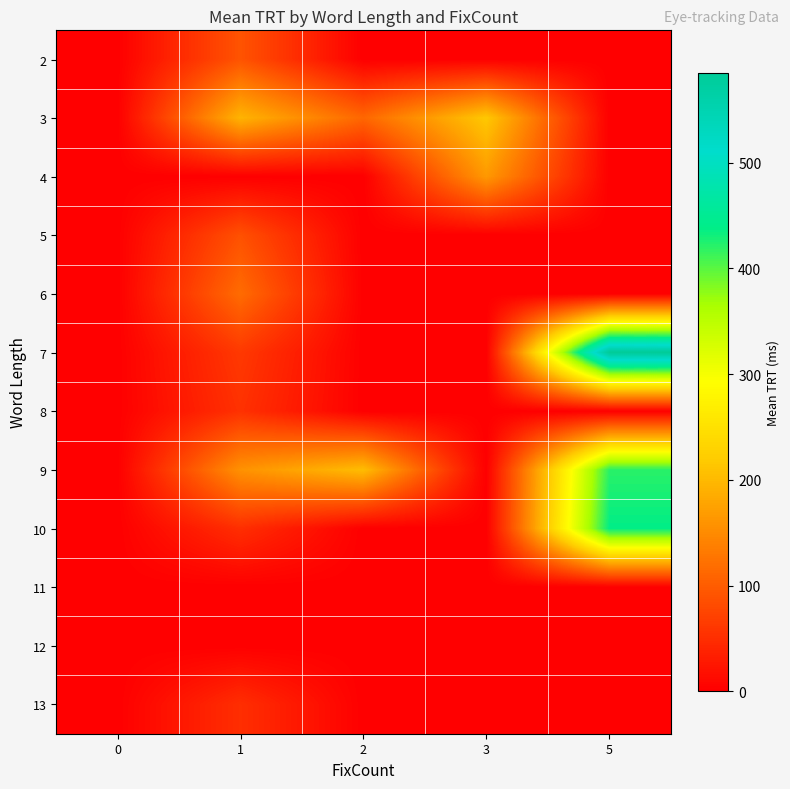

Between 5 and 3, which is larger?

5